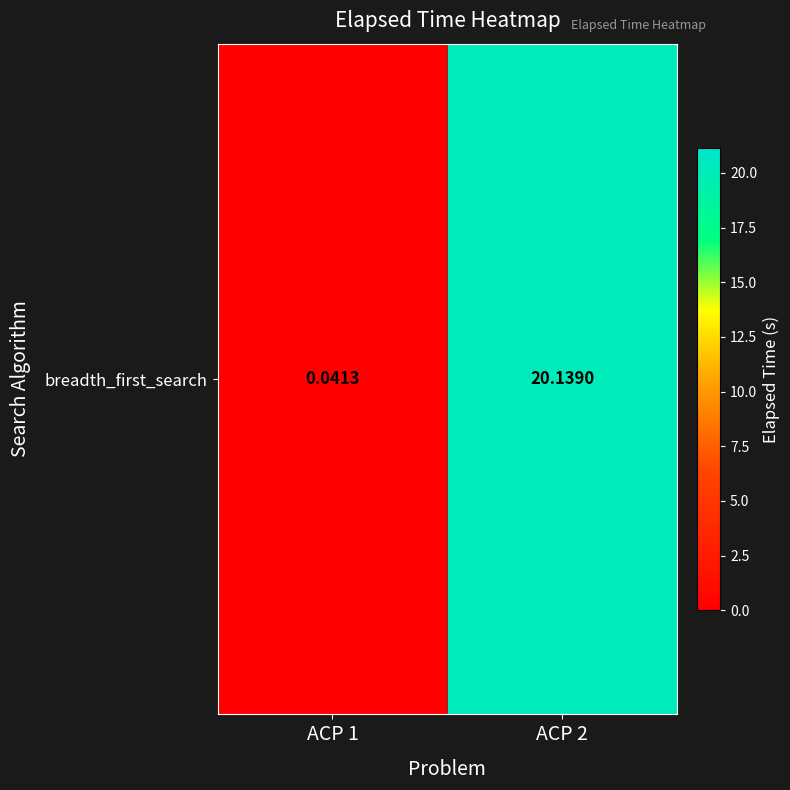

Where is the data nearest to the value 10?

ACP 1